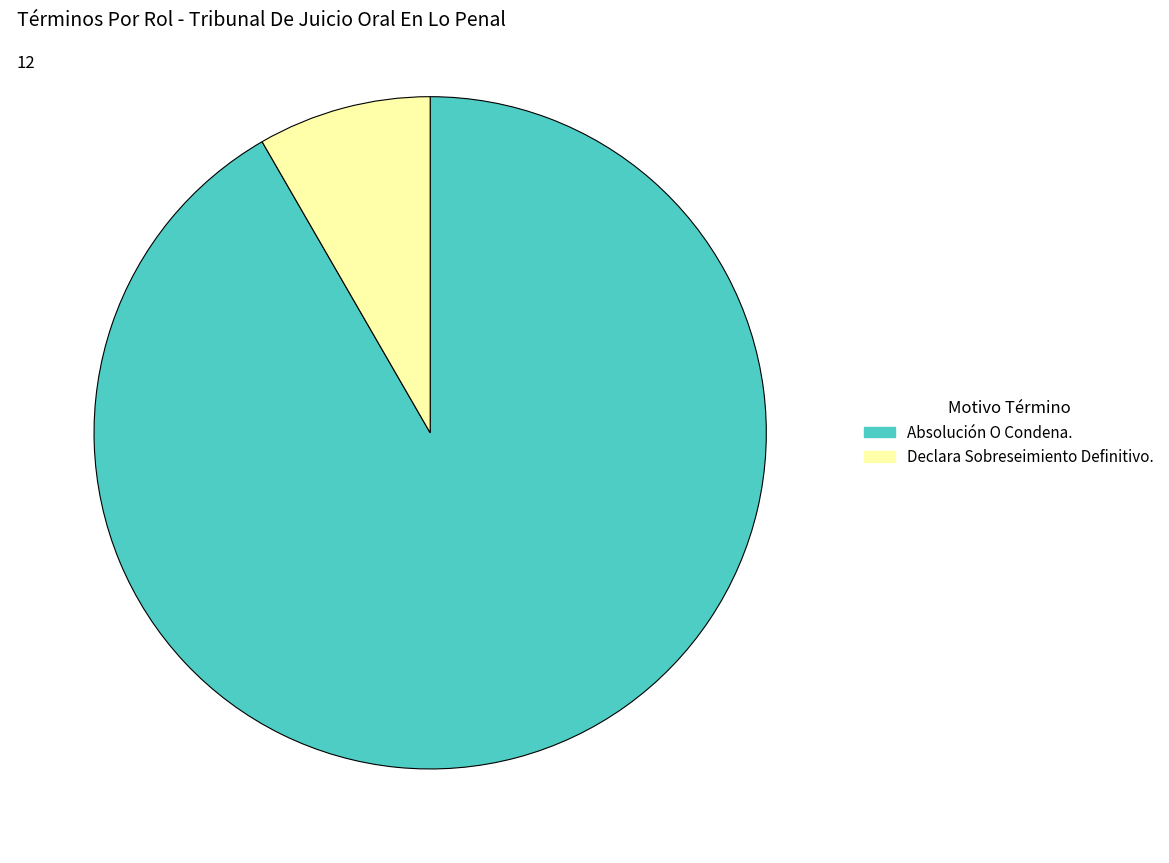

Which slice is the largest?

Absolución O Condena.